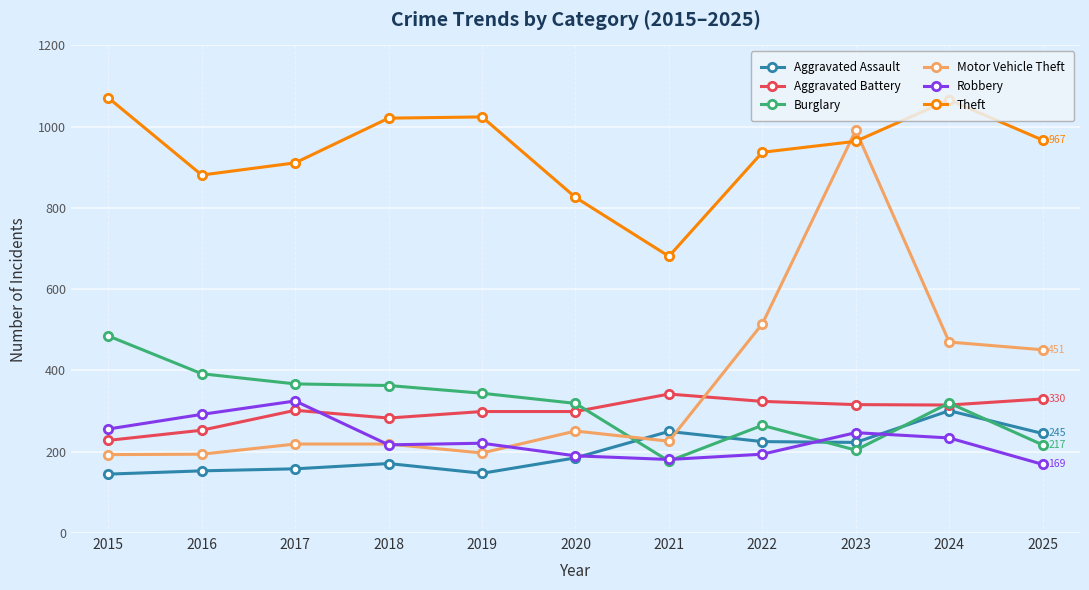

What are all the series names shown in the legend?

Aggravated Assault, Aggravated Battery, Burglary, Motor Vehicle Theft, Robbery, Theft